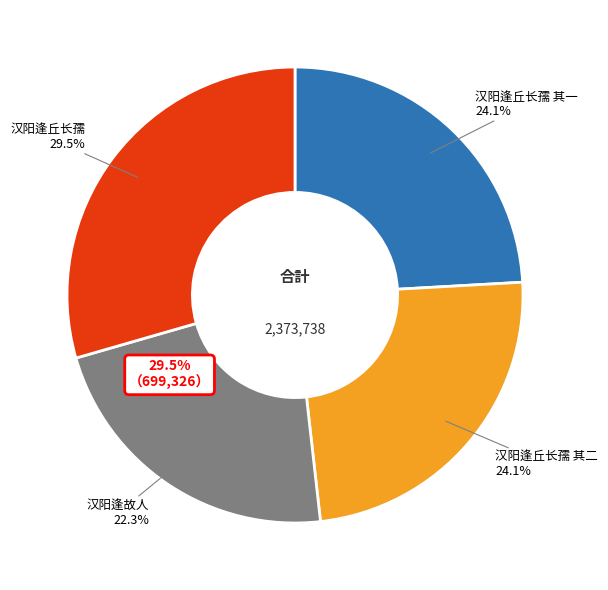

What is the change in value from 汉阳逢故人 to 汉阳逢丘长孺?

+169415